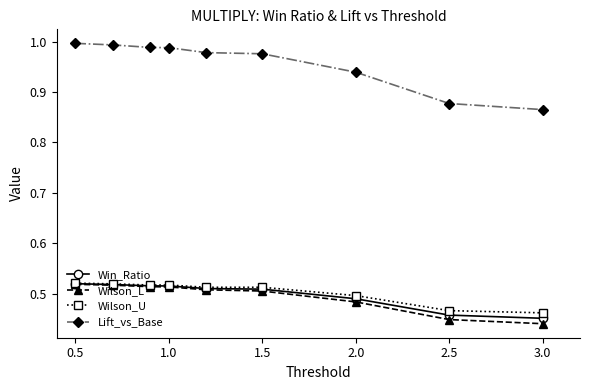

Which series has the largest total across all categories?

Lift_vs_Base